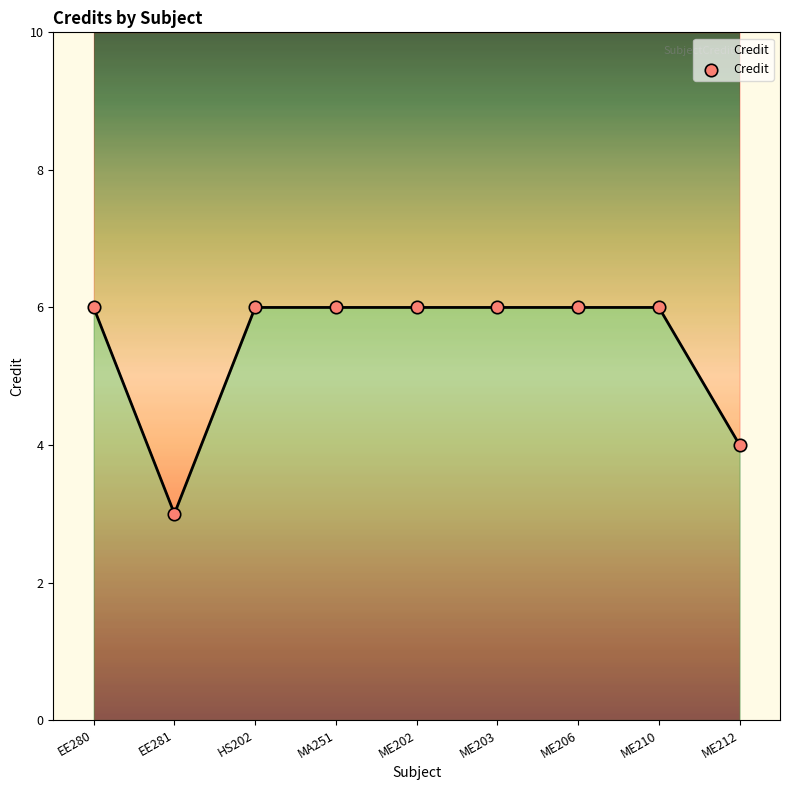

Between MA251 and EE280, which is larger?

MA251